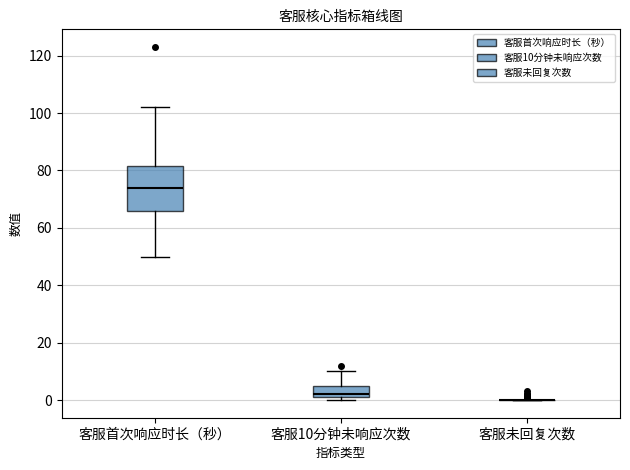

Reading left to right, transcribe this box plot: for each box, give where its median line is, the range the box spans, and where its two whiskers end, as read against the y-axis. The values are not printed on the chart, so give them approximately, as read against the axis.

客服首次响应时长（秒）: median 74, box 66 to 82, whiskers 50 to 102
客服10分钟未响应次数: median 2 (just above the box's lower edge), box 2 to 6, whiskers 0 to 10
客服未回复次数: box collapsed to a line at 0, whiskers 0 to 0